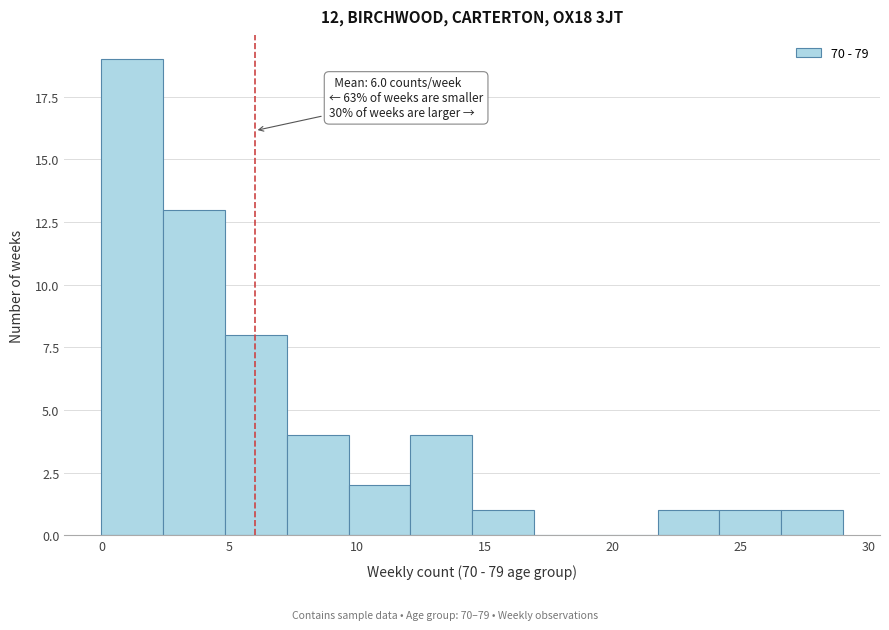

Which range on the x-axis has the tallest bar?

0.0 to 2.5